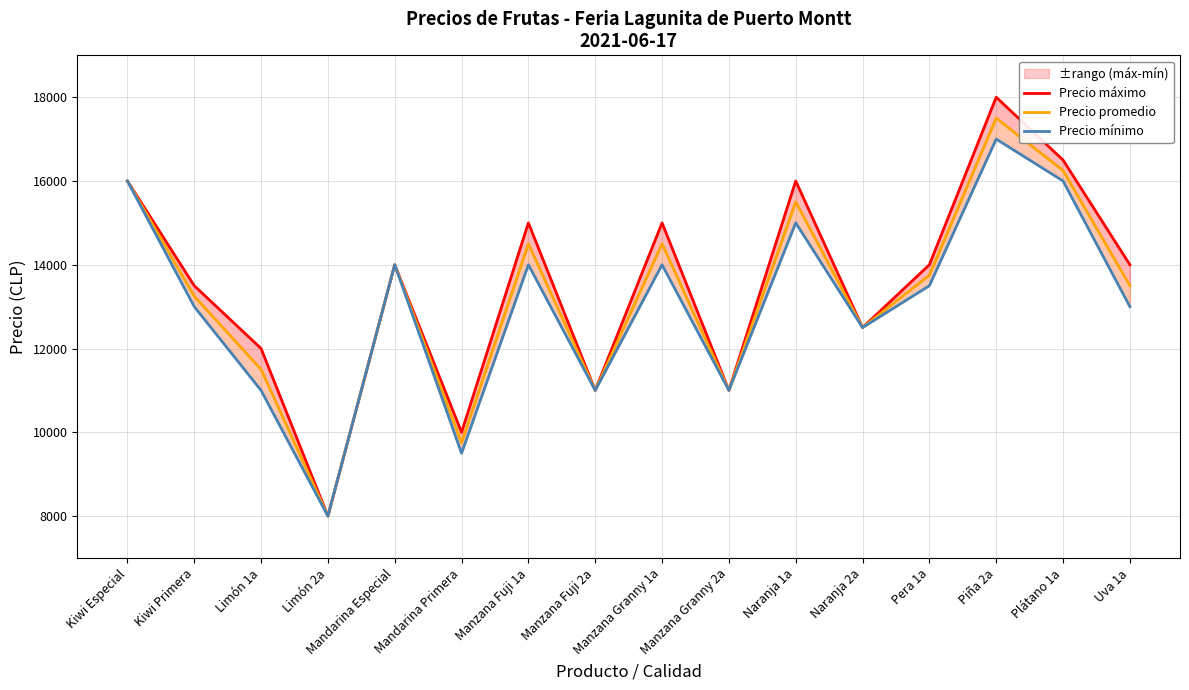

Is it true that Precio máximo equals 10000 at Mandarina Primera?

True